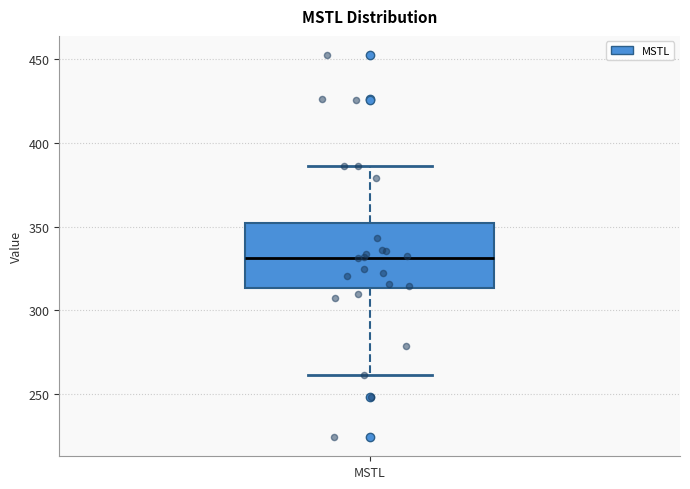

Where is the upper edge of the box for MSTL on the y-axis? The values are not printed on the chart, so give them approximately, as read against the axis.

350